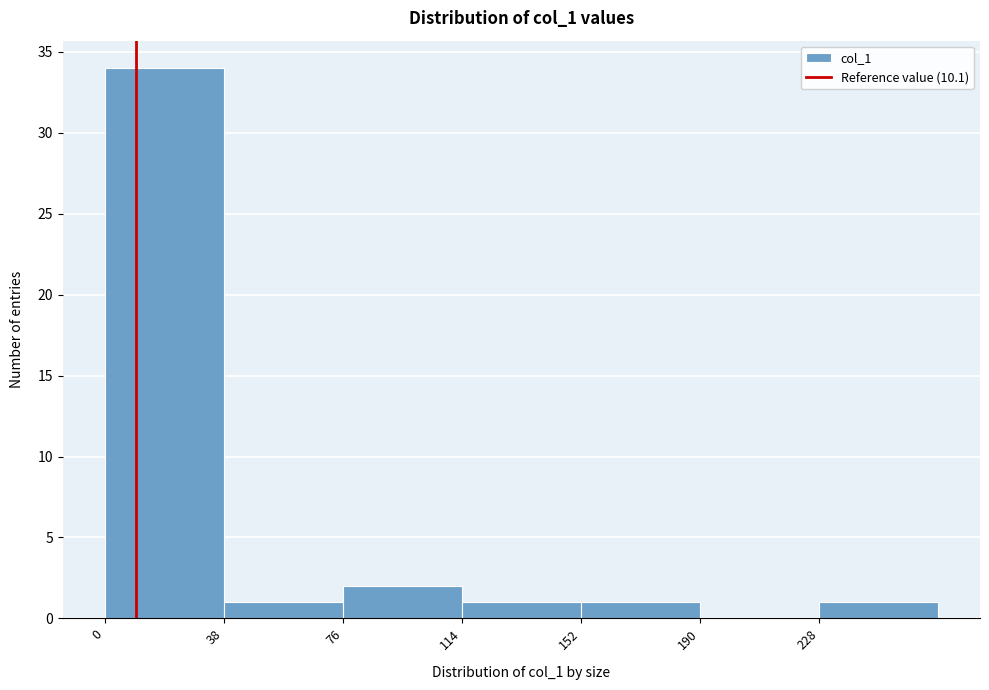

Reading left to right, transcribe this chart: for each bar, give the range it covers on the x-axis and its height. Neither the bar edges nor the heights are printed on the chart, so give them approximately, as read against the axes.

0 to 38: 34
38 to 76: 1
76 to 114: 2
114 to 152: 1
152 to 190: 1
190 to 228: 0
228 to 266: 1